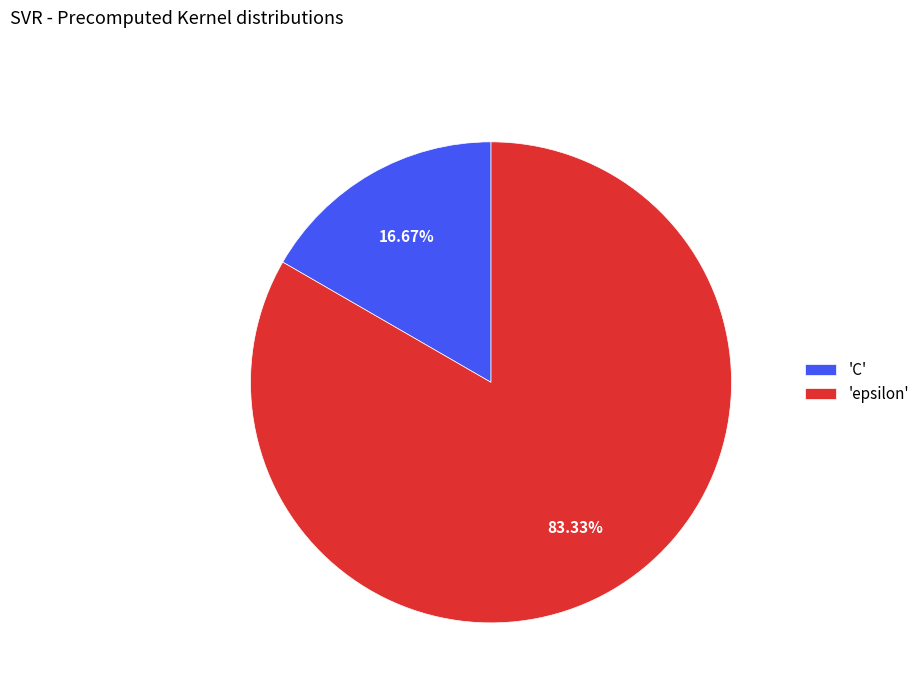

Rank the categories by value from lowest to highest.

'C', 'epsilon'